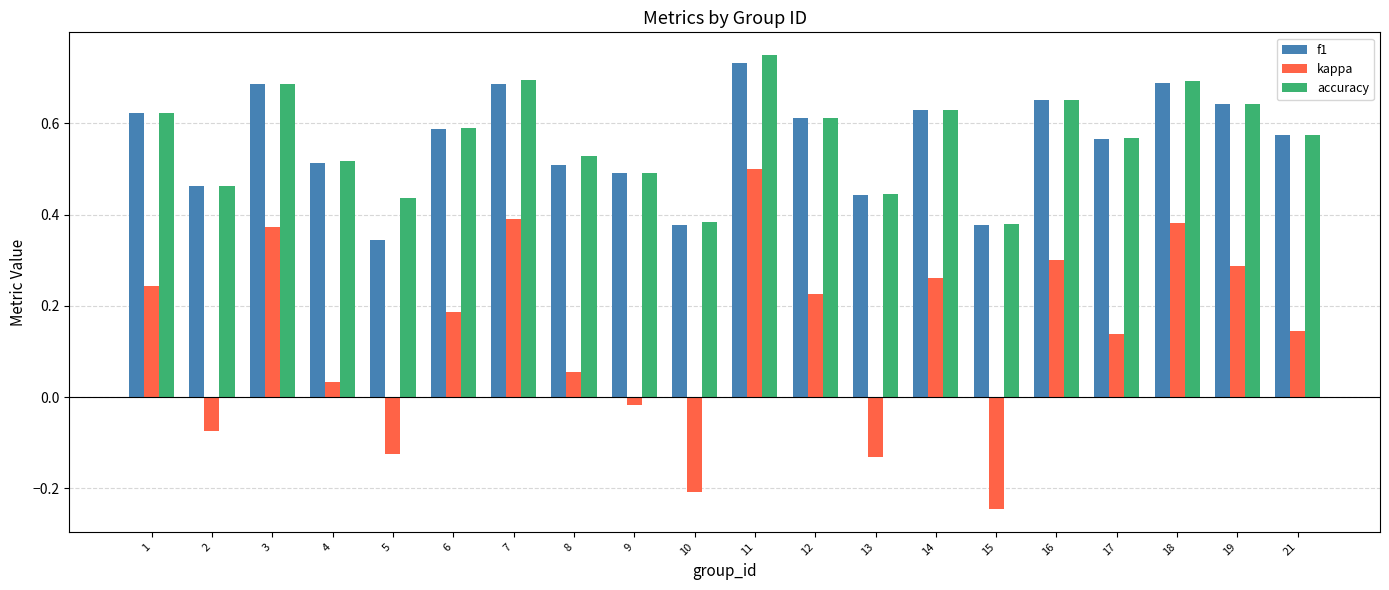

Does the chart contain any negative values?

Yes